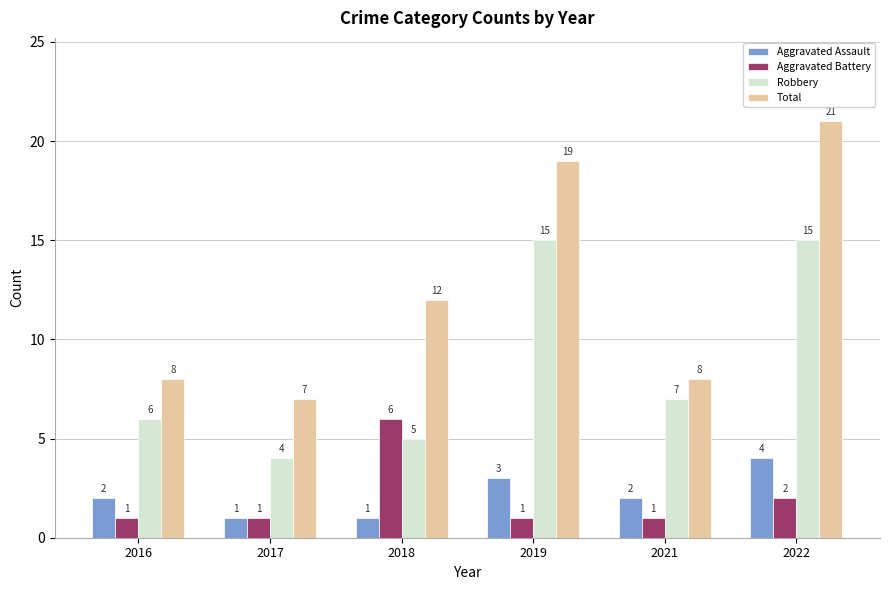

At 2022, list the series in order from smallest to largest.

Aggravated Battery, Aggravated Assault, Robbery, Total